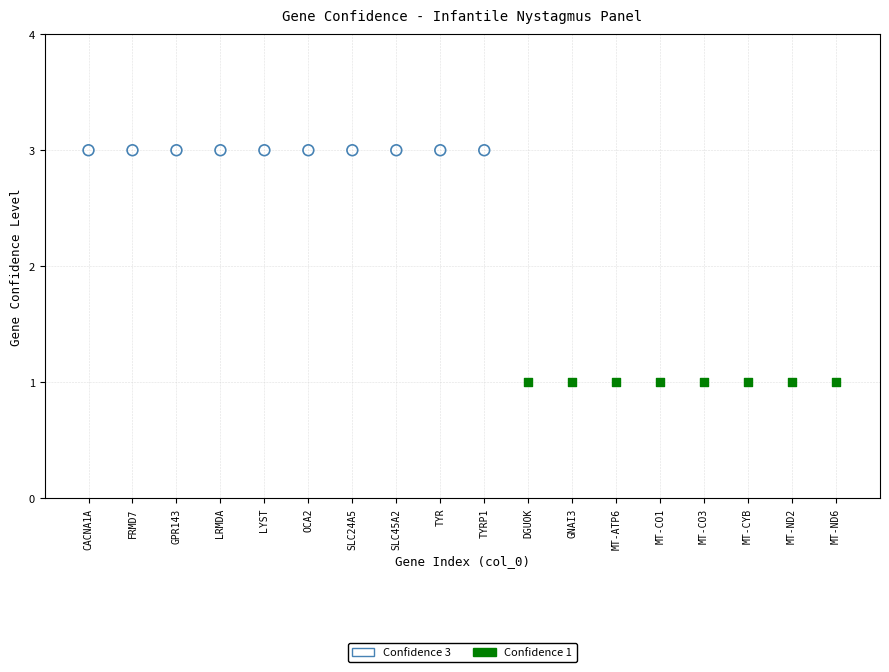

Which series contains the highest Y value?

Confidence 3